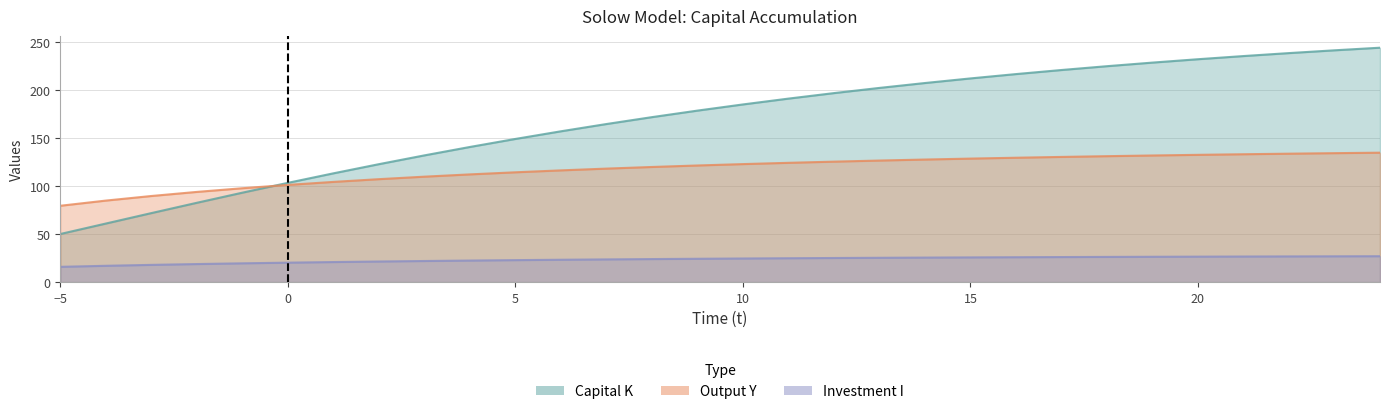

At which category is the sum across all series the highest?

24